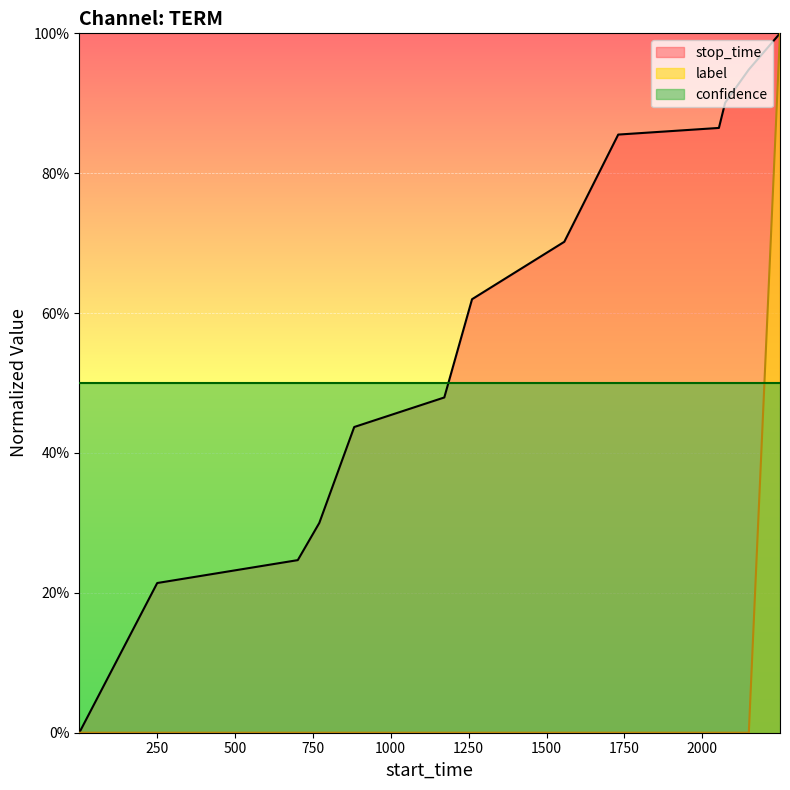

True or false: stop_time has more than 1 points higher than both neighbors.

False